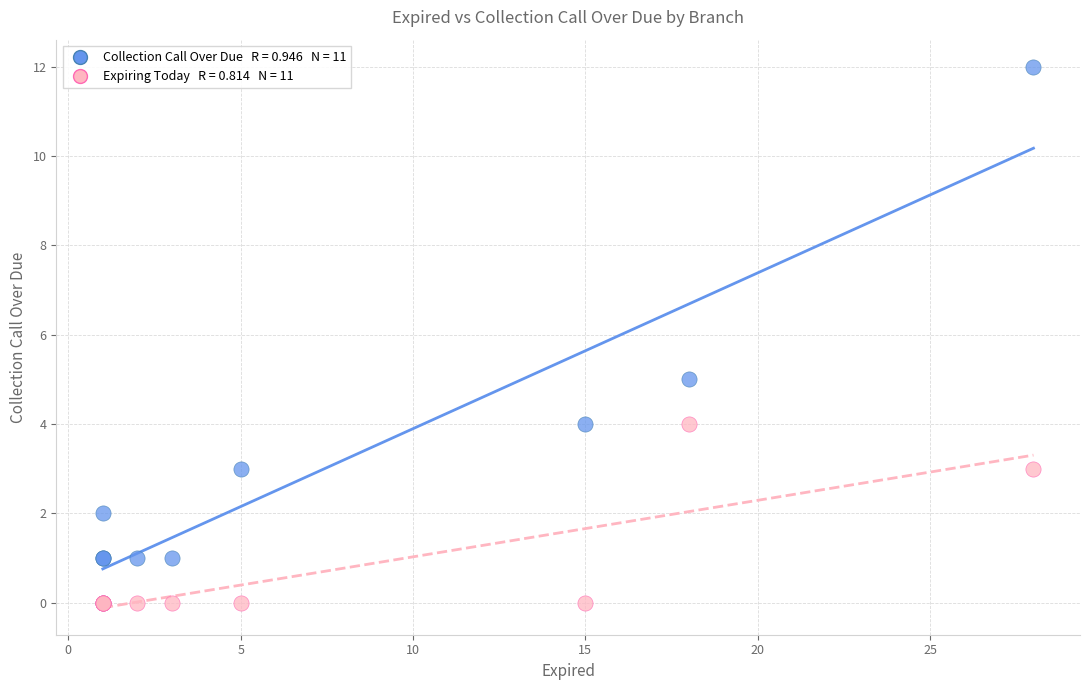

Across all series, what Y value is closest to 6?

5